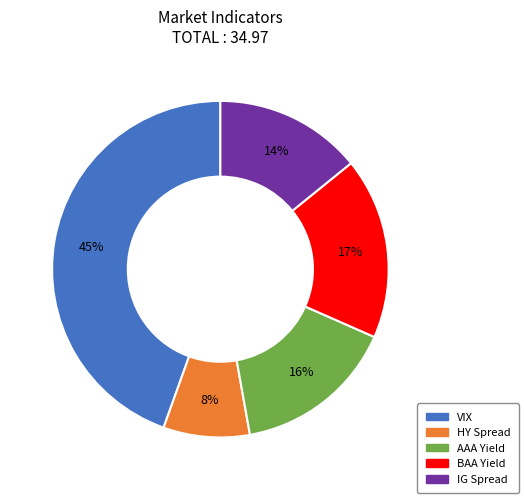

Rank the categories by value from lowest to highest.

HY Spread, IG Spread, AAA Yield, BAA Yield, VIX